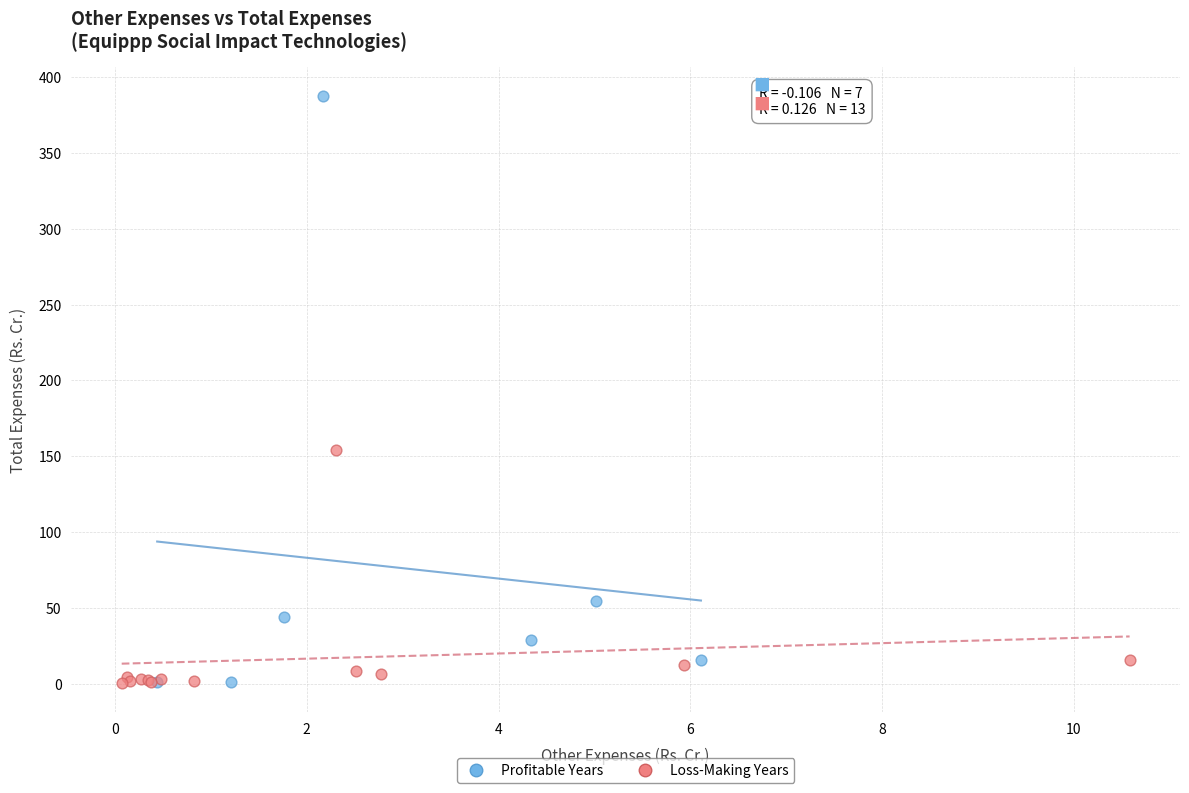

Which series has the largest Y range (max minus min)?

Profitable Years